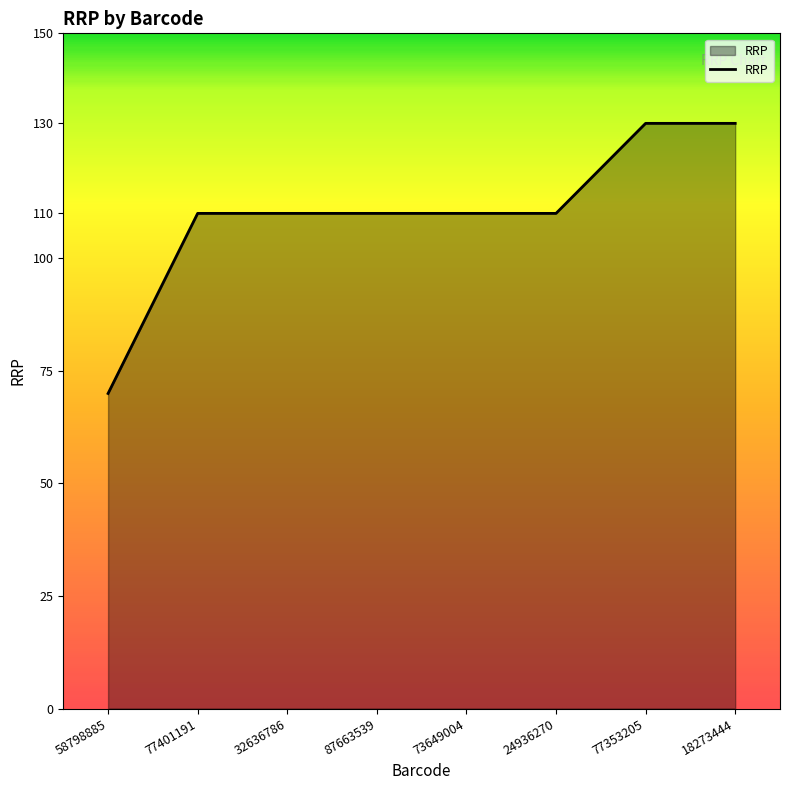

Reading right to left, what are all the values shown in this chart?

130.0	130.0	110.0	110.0	110.0	110.0	110.0	70.0